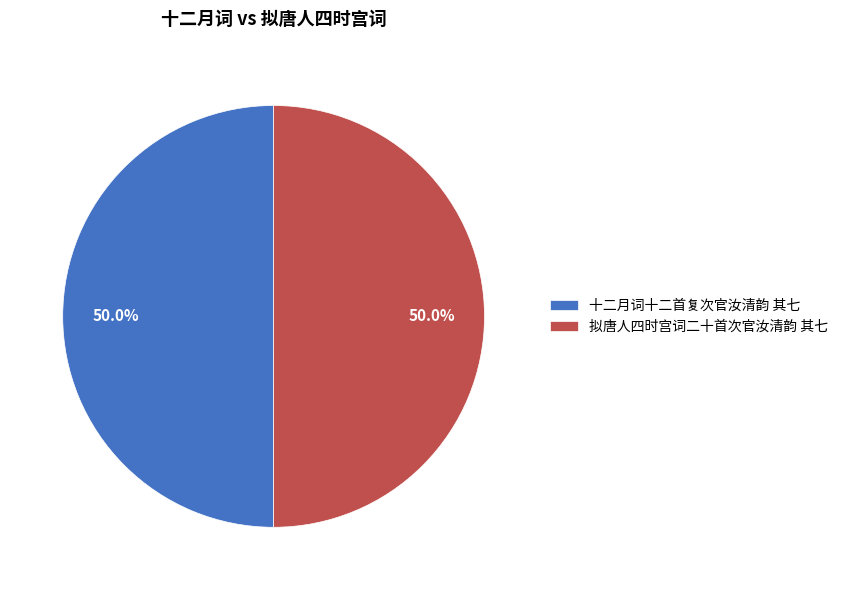

What percentage is NOT represented by 拟唐人四时宫词二十首次官汝清韵 其七?

50.0%